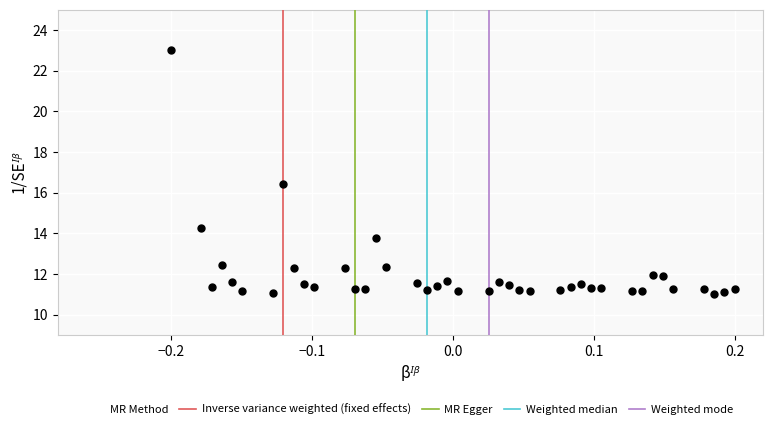

What Y value in the scatter plot is closest to 17?

16.4